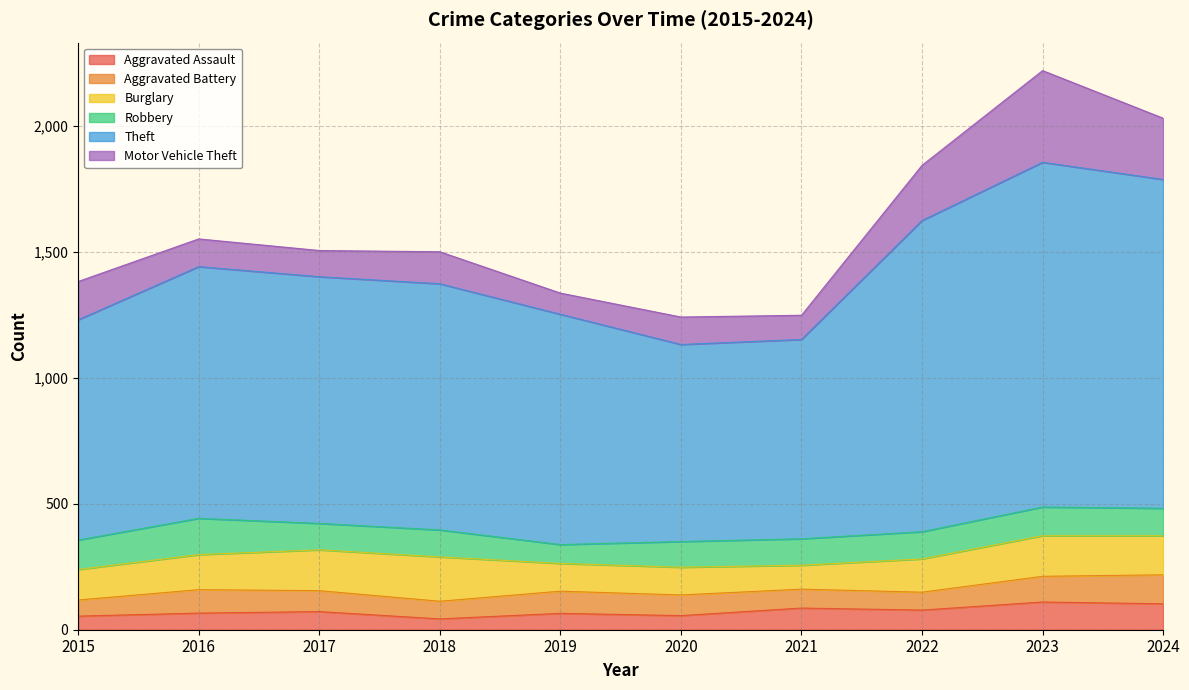

What is the difference between the Burglary values at 2023 and 2015?

40